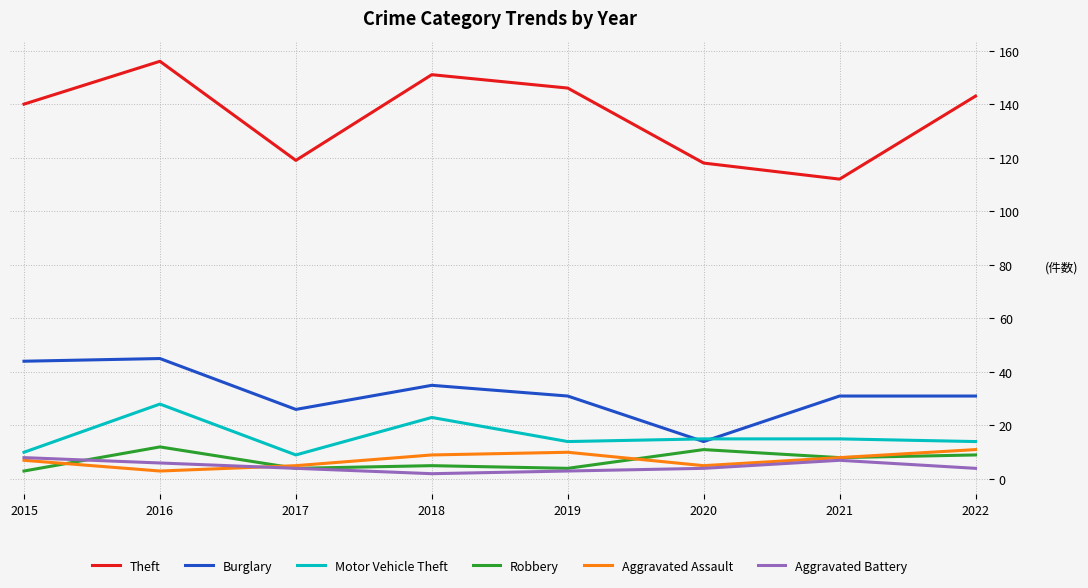

What are all the series names shown in the legend?

Theft, Burglary, Motor Vehicle Theft, Robbery, Aggravated Assault, Aggravated Battery